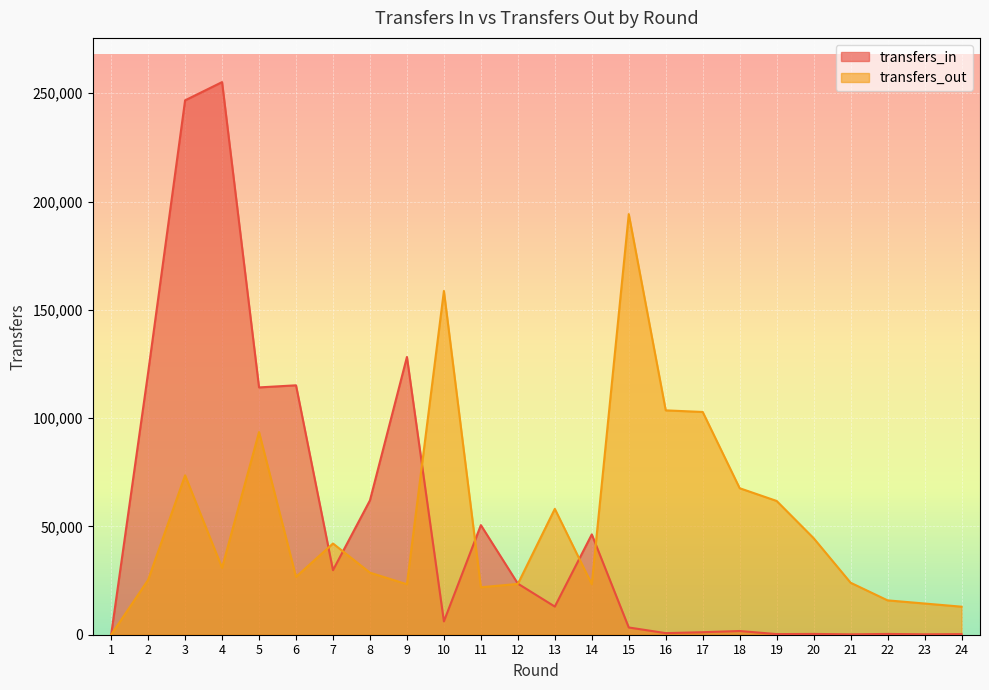

Rank the categories by transfers_out value from lowest to highest.

1, 24, 23, 22, 11, 9, 14, 12, 21, 2, 6, 8, 4, 7, 20, 13, 19, 18, 3, 5, 17, 16, 10, 15